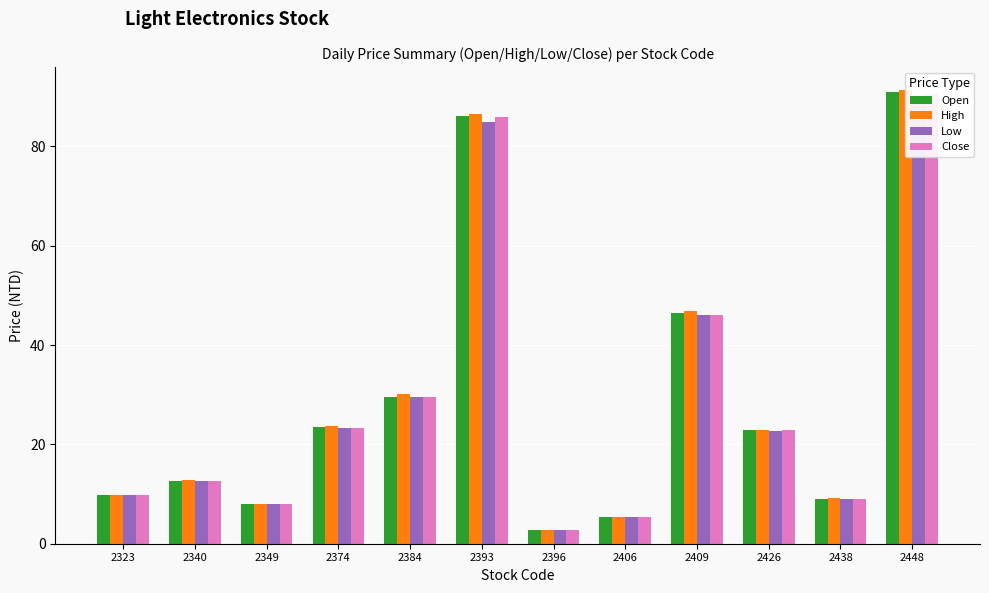

Reading left to right, extract all data points from this chart.

Open: 2323=9.9	2340=12.7	2349=7.9	2374=23.6	2384=29.5	2393=86.2	2396=2.8	2406=5.4	2409=46.4	2426=22.9	2438=9.1	2448=91.0
High: 2323=9.9	2340=12.8	2349=8.0	2374=23.8	2384=30.1	2393=86.6	2396=2.8	2406=5.5	2409=47.0	2426=22.9	2438=9.2	2448=91.4
Low: 2323=9.8	2340=12.6	2349=7.9	2374=23.2	2384=29.4	2393=84.9	2396=2.7	2406=5.3	2409=46.0	2426=22.6	2438=9.1	2448=88.7
Close: 2323=9.8	2340=12.7	2349=8.0	2374=23.3	2384=29.4	2393=86.0	2396=2.7	2406=5.3	2409=46.0	2426=22.8	2438=9.1	2448=90.5